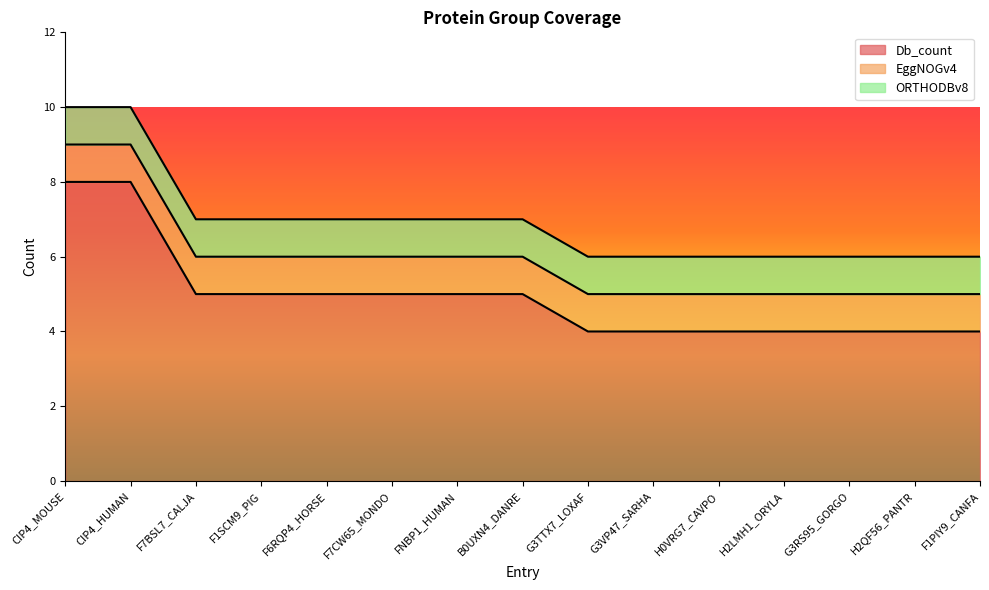

What are all the series names shown in the legend?

Db_count, EggNOGv4, ORTHODBv8